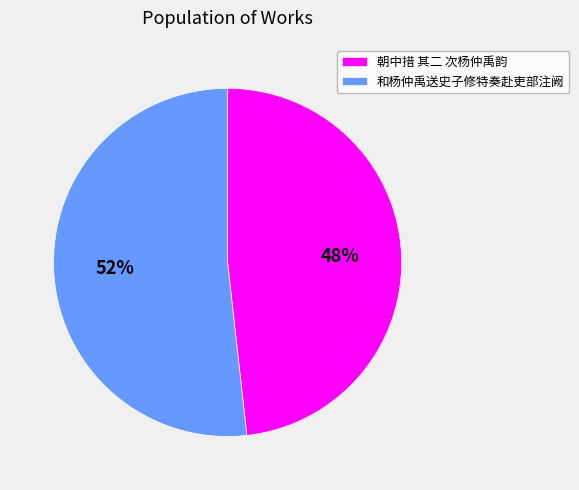

What percentage is the 朝中措 其二 次杨仲禹韵 slice, to the nearest percent?

48%